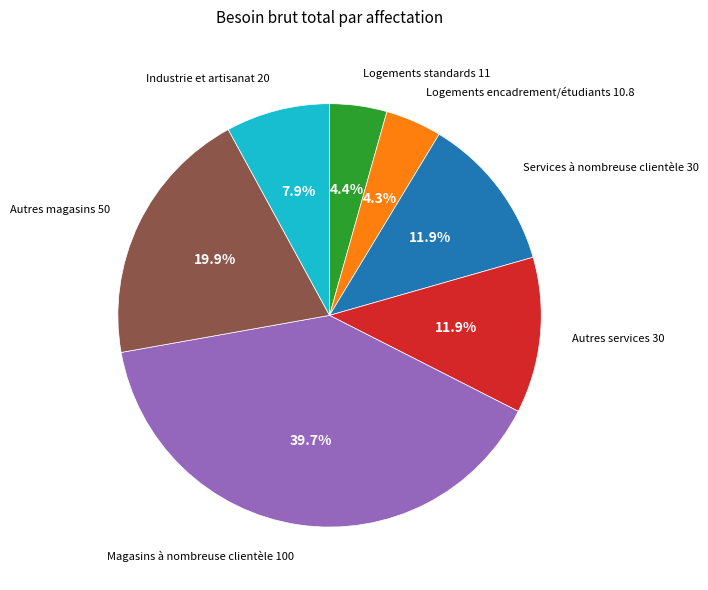

Does any single category account for the majority?

No